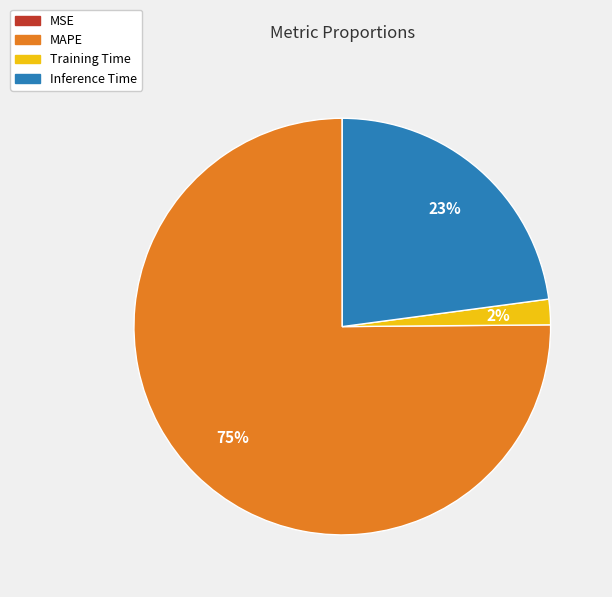

Which category has the biggest portion of the pie?

MAPE